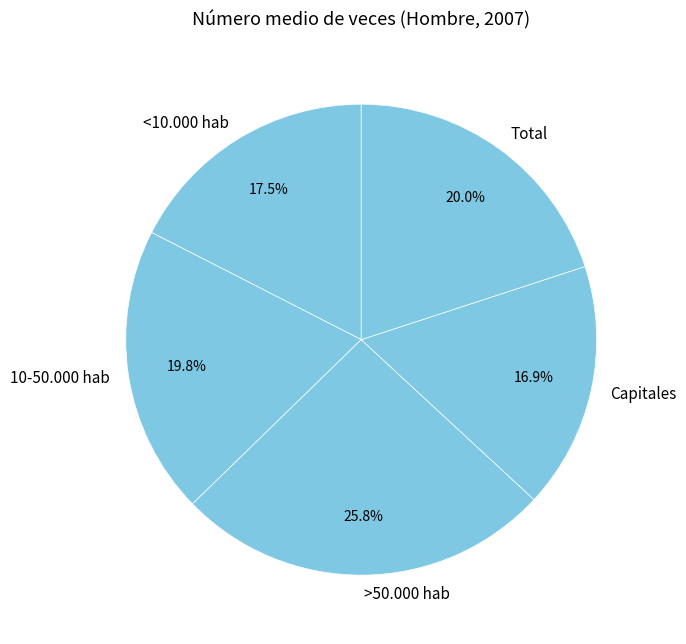

To the nearest percent, what is the difference between the largest and smallest slice percentages?

9%